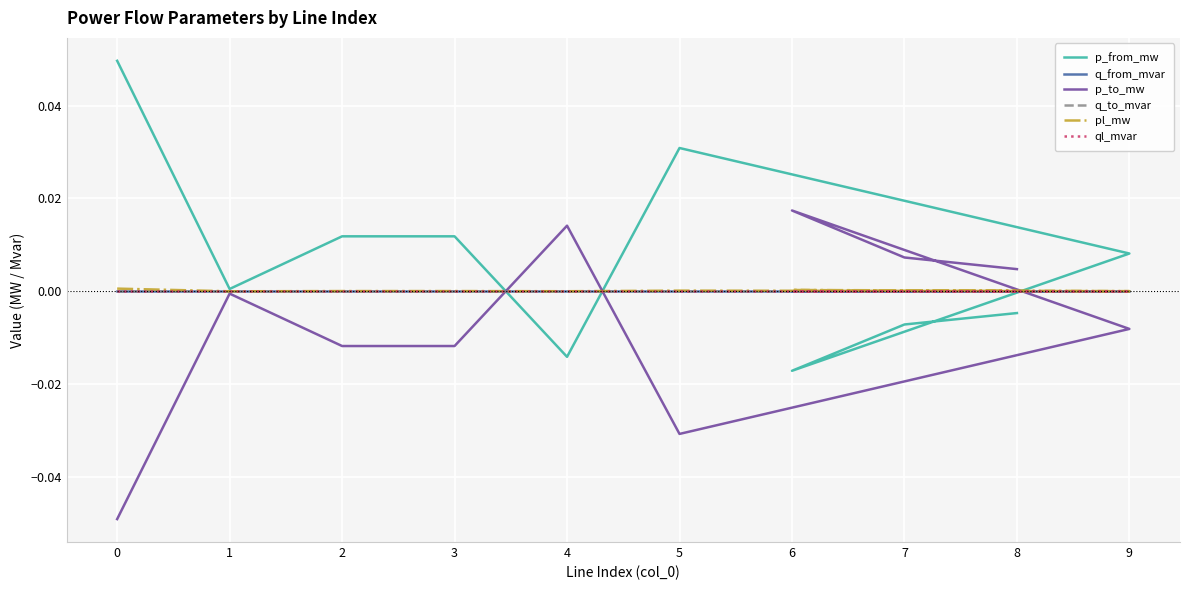

Which series has the widest spread of values?

p_from_mw